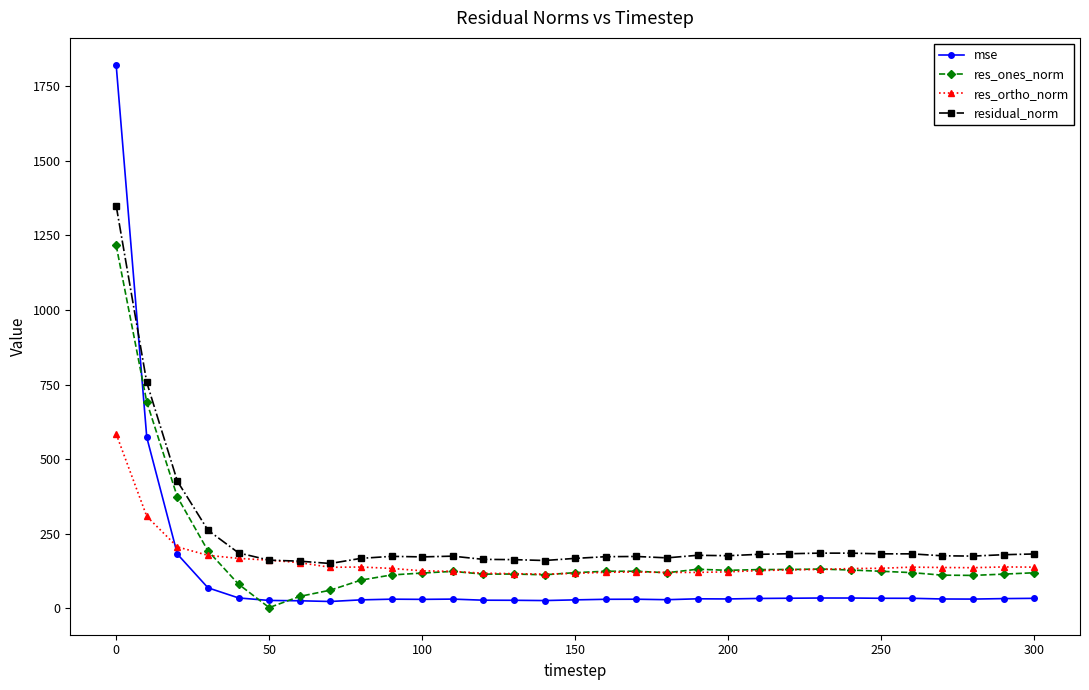

Rank the series by their maximum value, from highest to lowest.

mse, residual_norm, res_ones_norm, res_ortho_norm